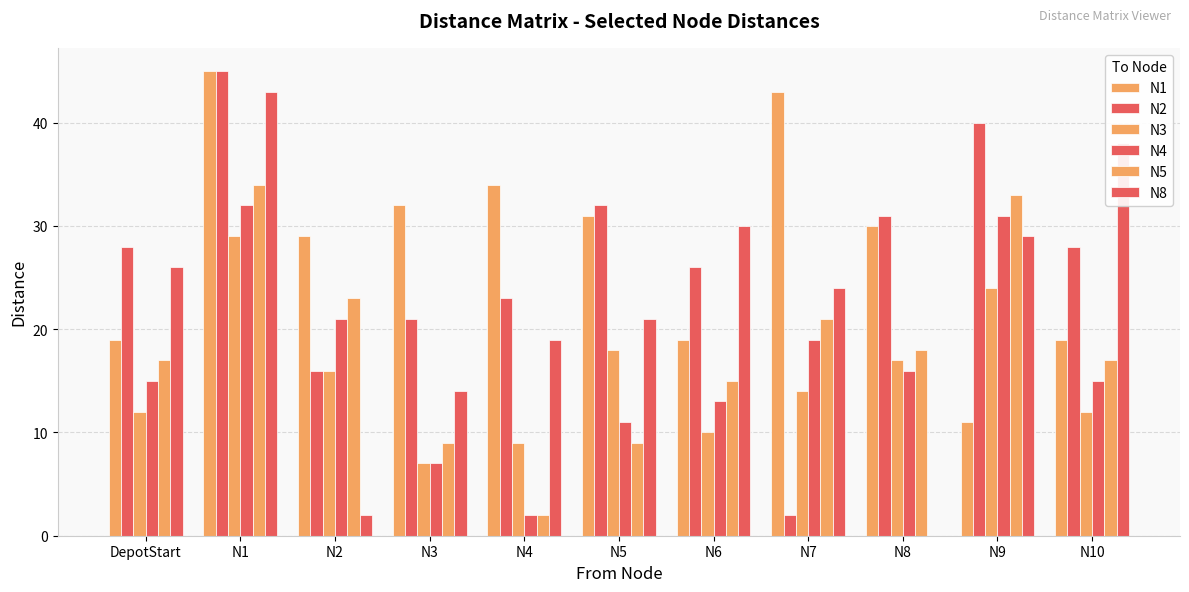

Reading left to right, list all the values displayed in this chart.

N1: DepotStart=19	N1=45	N2=29	N3=32	N4=34	N5=31	N6=19	N7=43	N8=30	N9=11	N10=19
N2: DepotStart=28	N1=45	N2=16	N3=21	N4=23	N5=32	N6=26	N7=2	N8=31	N9=40	N10=28
N3: DepotStart=12	N1=29	N2=16	N3=7	N4=9	N5=18	N6=10	N7=14	N8=17	N9=24	N10=12
N4: DepotStart=15	N1=32	N2=21	N3=7	N4=2	N5=11	N6=13	N7=19	N8=16	N9=31	N10=15
N5: DepotStart=17	N1=34	N2=23	N3=9	N4=2	N5=9	N6=15	N7=21	N8=18	N9=33	N10=17
N8: DepotStart=26	N1=43	N2=2	N3=14	N4=19	N5=21	N6=30	N7=24	N8=0	N9=29	N10=38